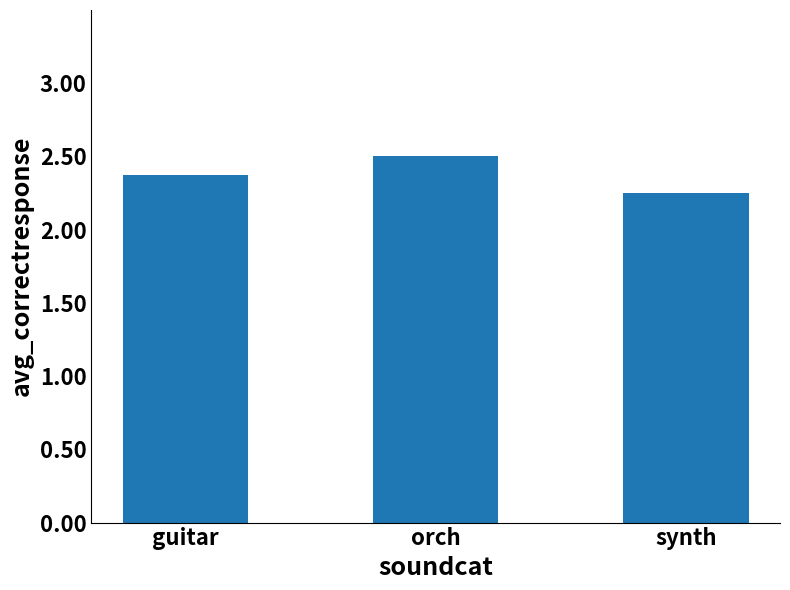

The value at guitar is 1.7. True or false?

False